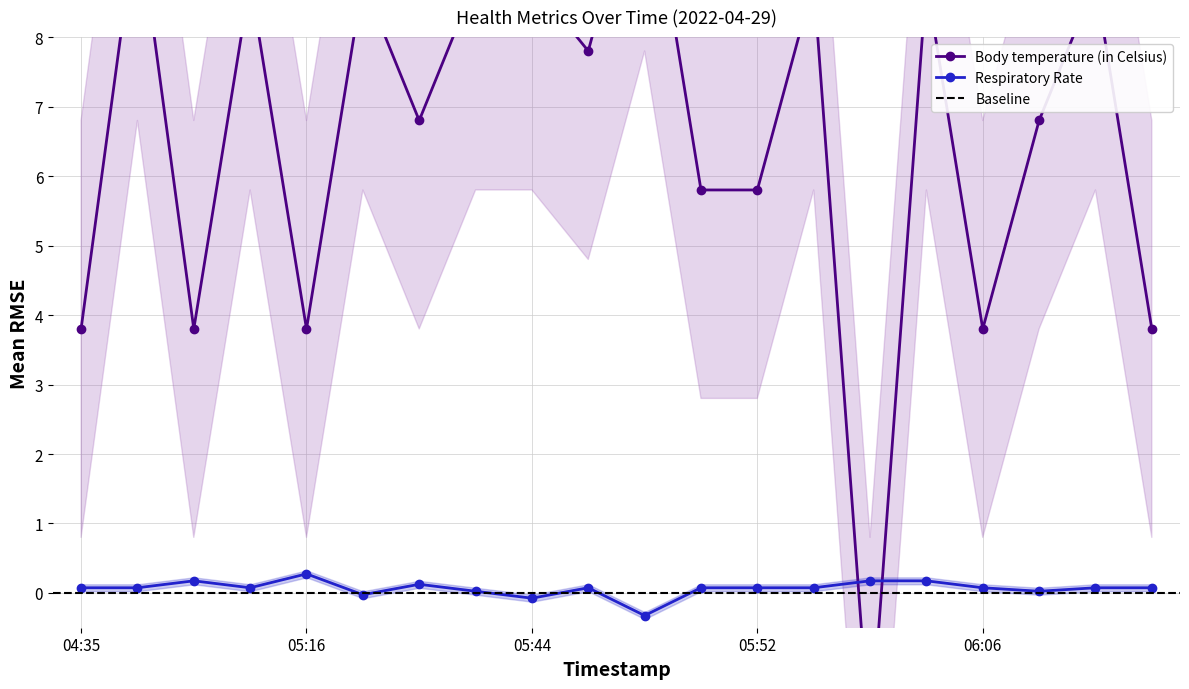

How many values in Respiratory Rate are above zero?

17